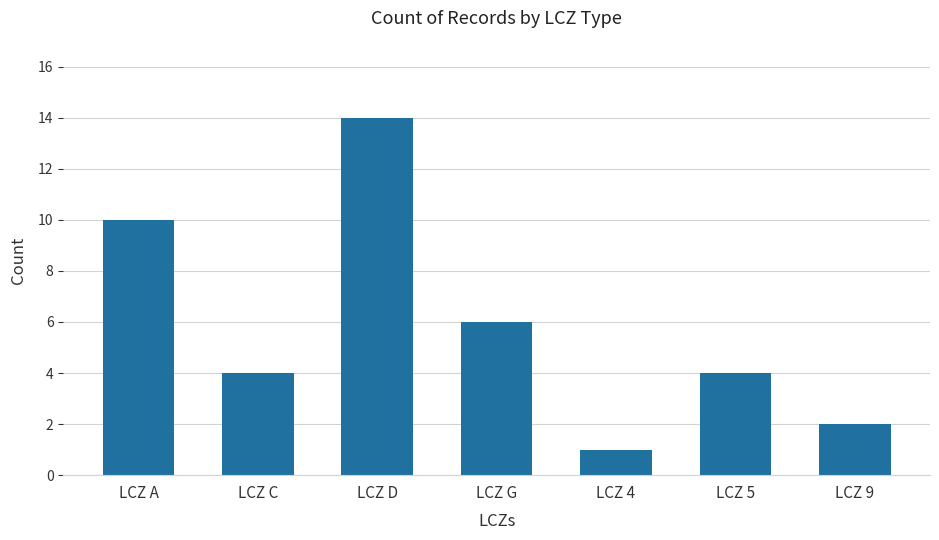

Which label corresponds to the largest value in the chart?

LCZ D